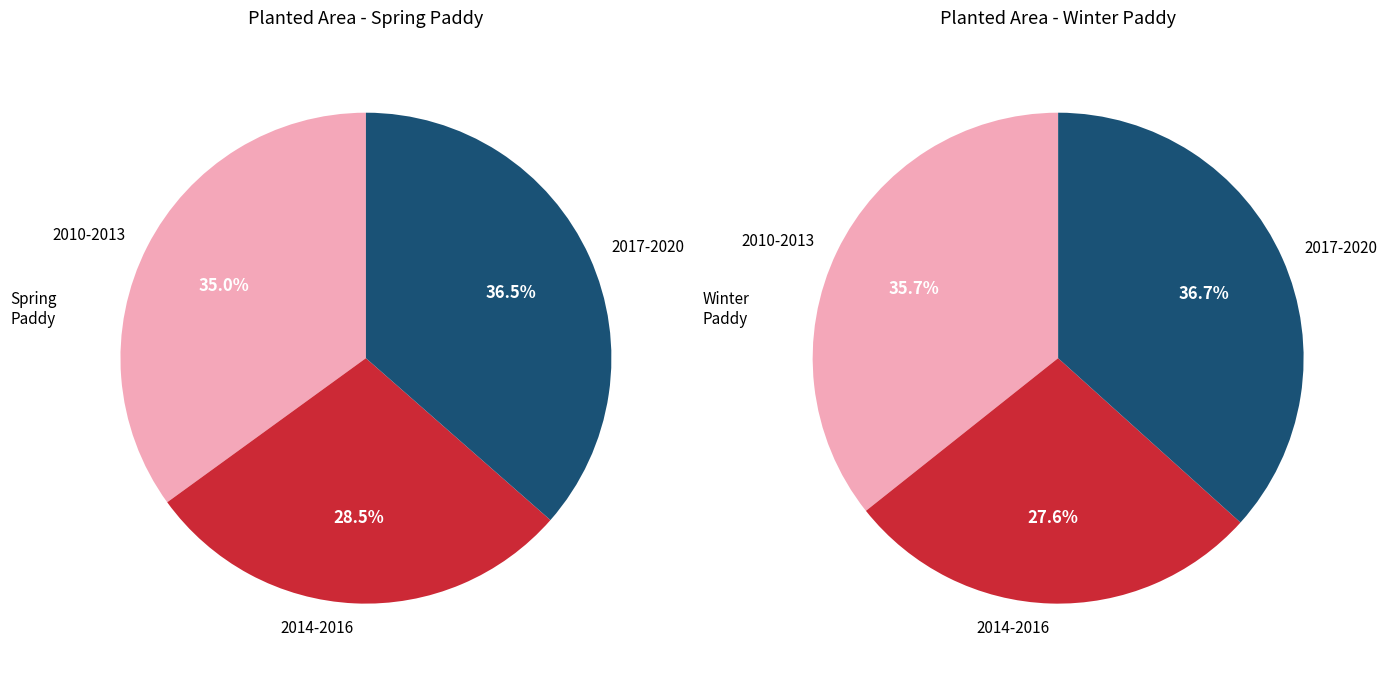

Does 2014 represent more than half of the total?

No